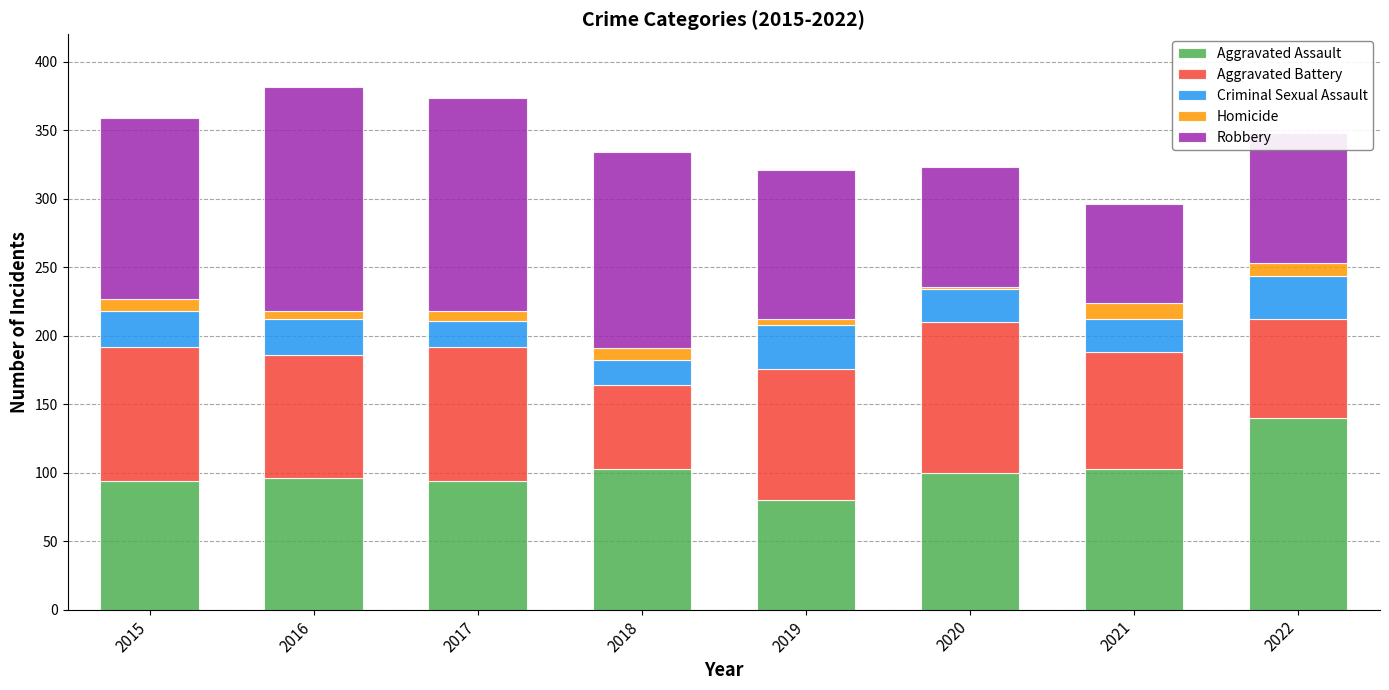

What is the lowest value of the Aggravated Assault series?

80